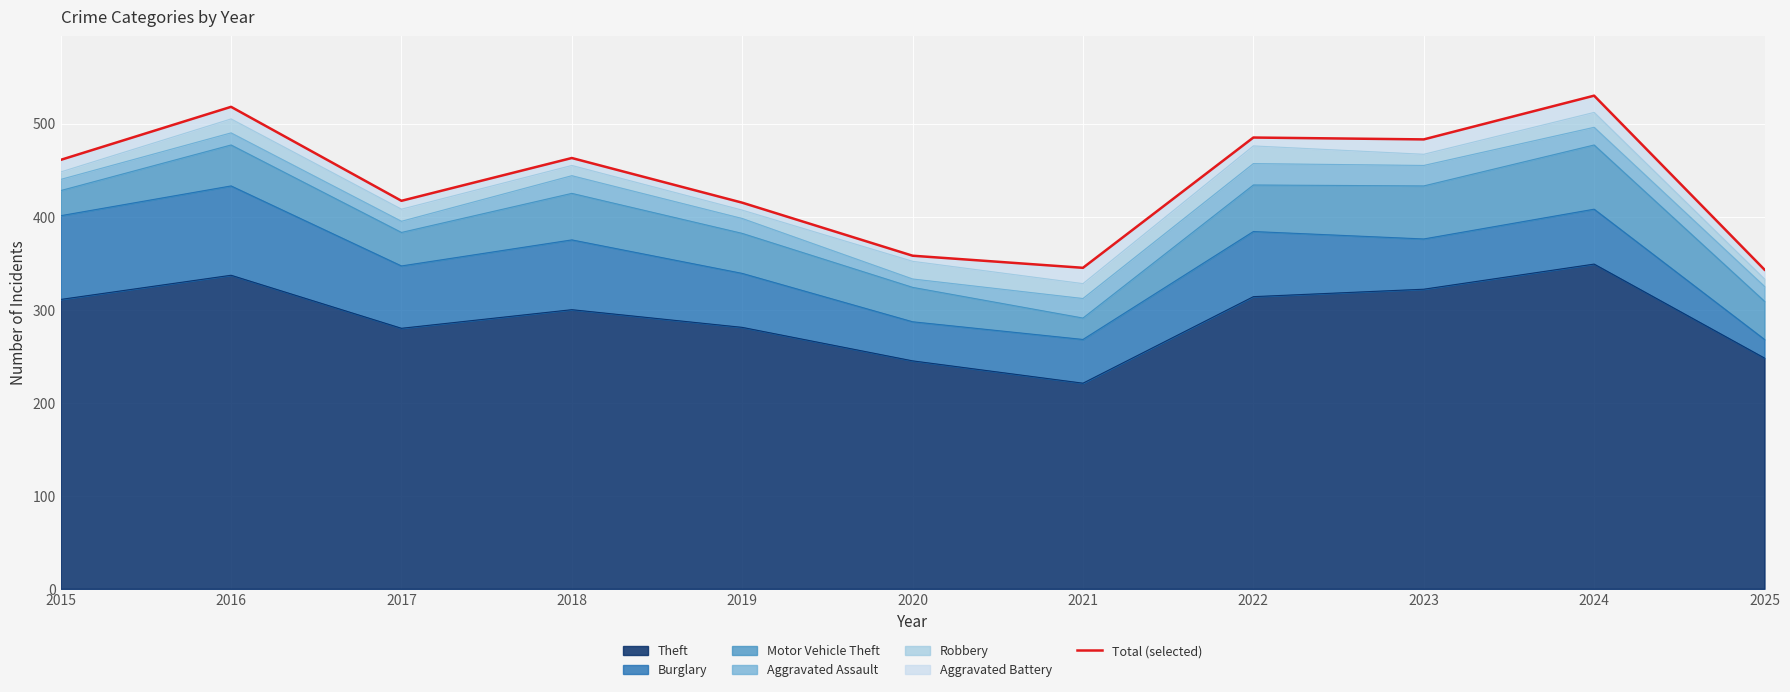

What is the difference between the maximum and minimum values?

187